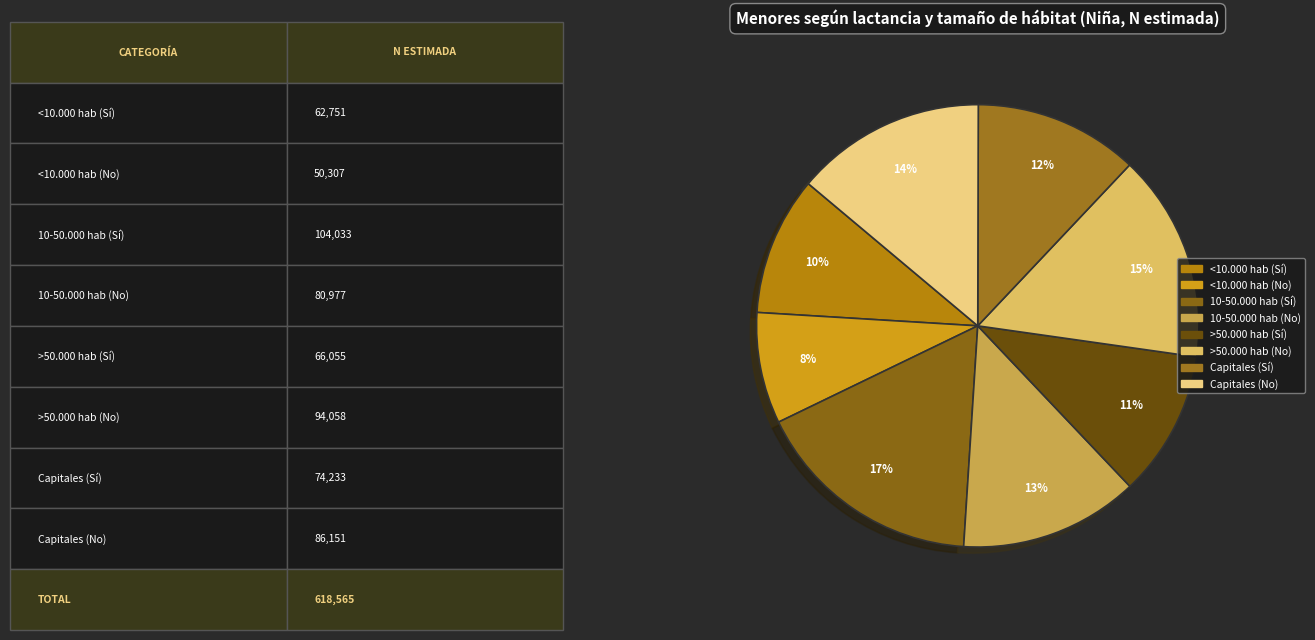

Does any single category account for the majority?

No